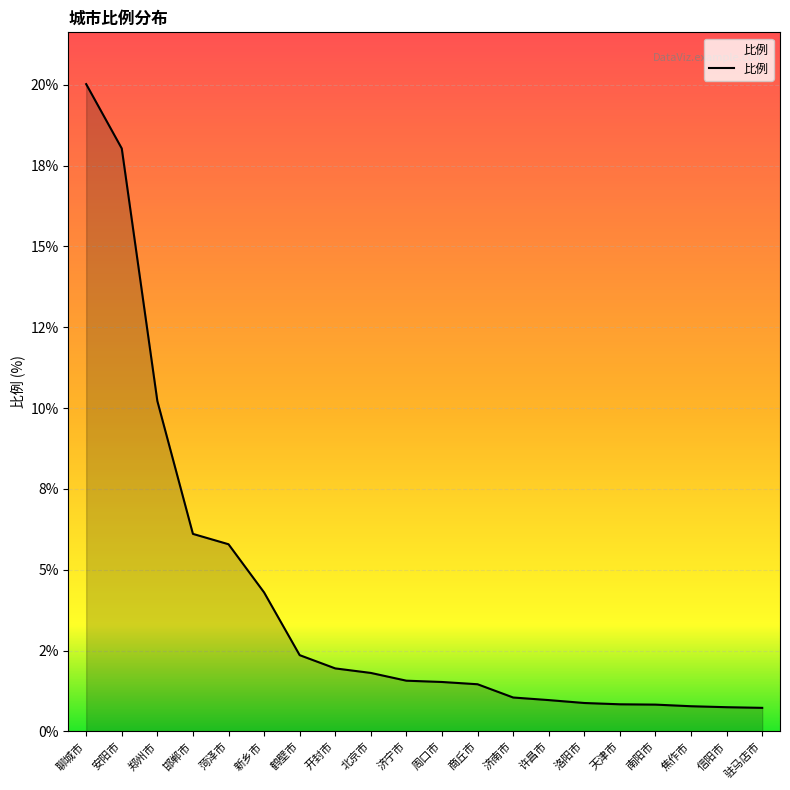

Where does the data first go above 1?

聊城市